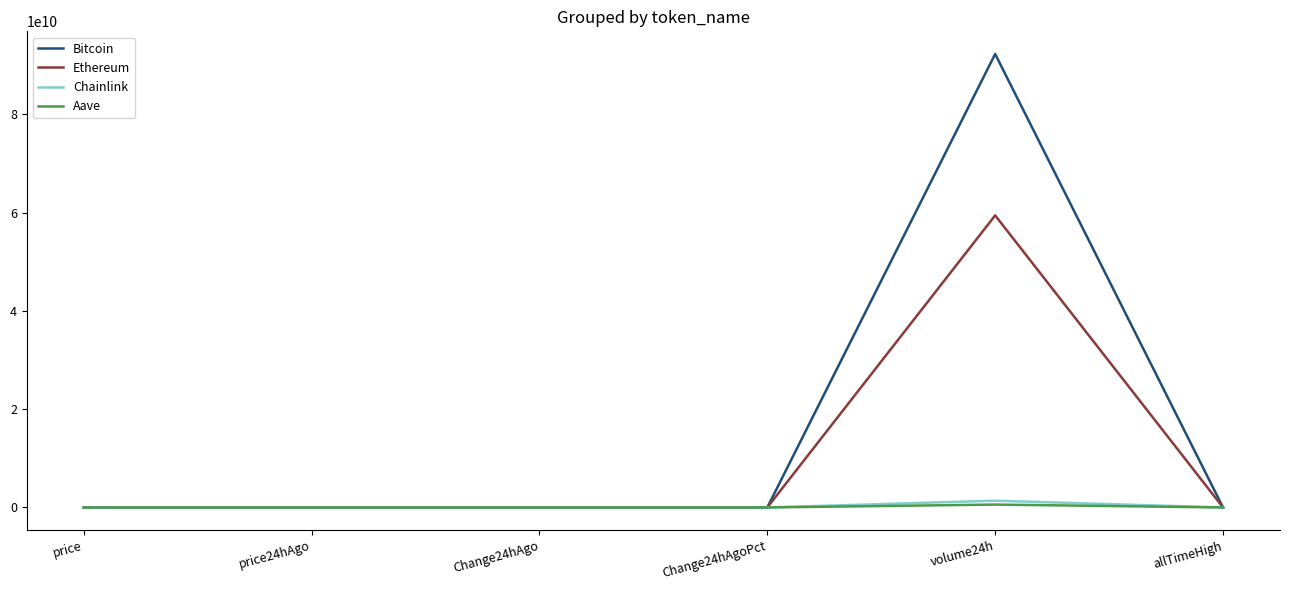

What is the maximum value shown in the chart?

92259619522.0